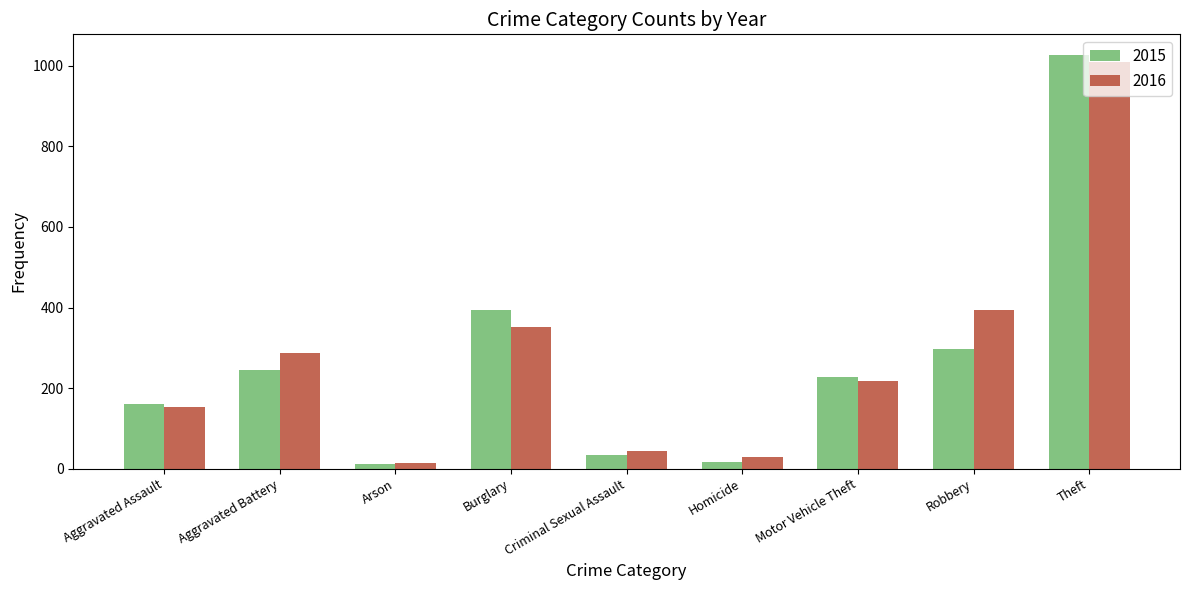

What is the value of the 2015 bar at the 5th from the left?

34